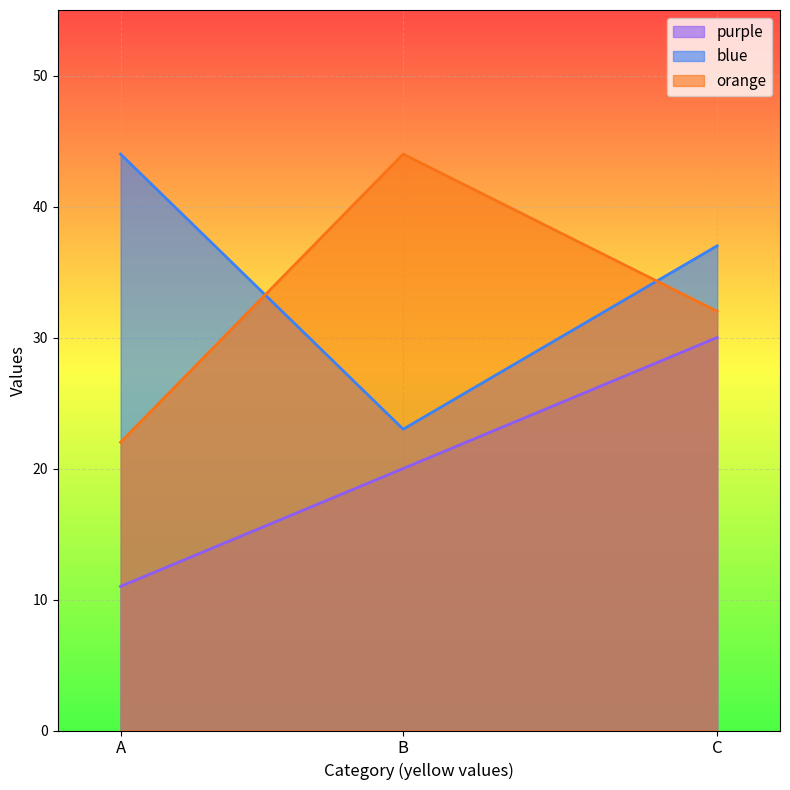

What is the highest value of the purple series?

30